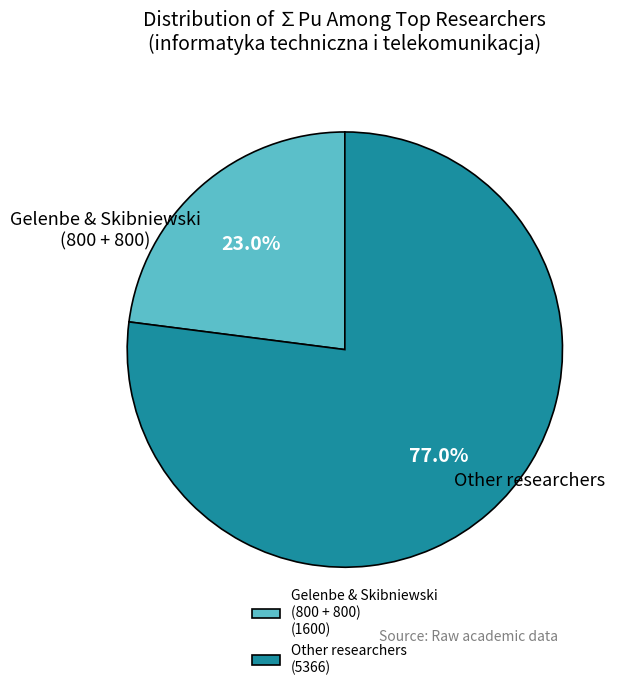

Which has a higher value, Other researchers (5366) or Gelenbe & Skibniewski (800 + 800) (1600)?

Other researchers (5366)